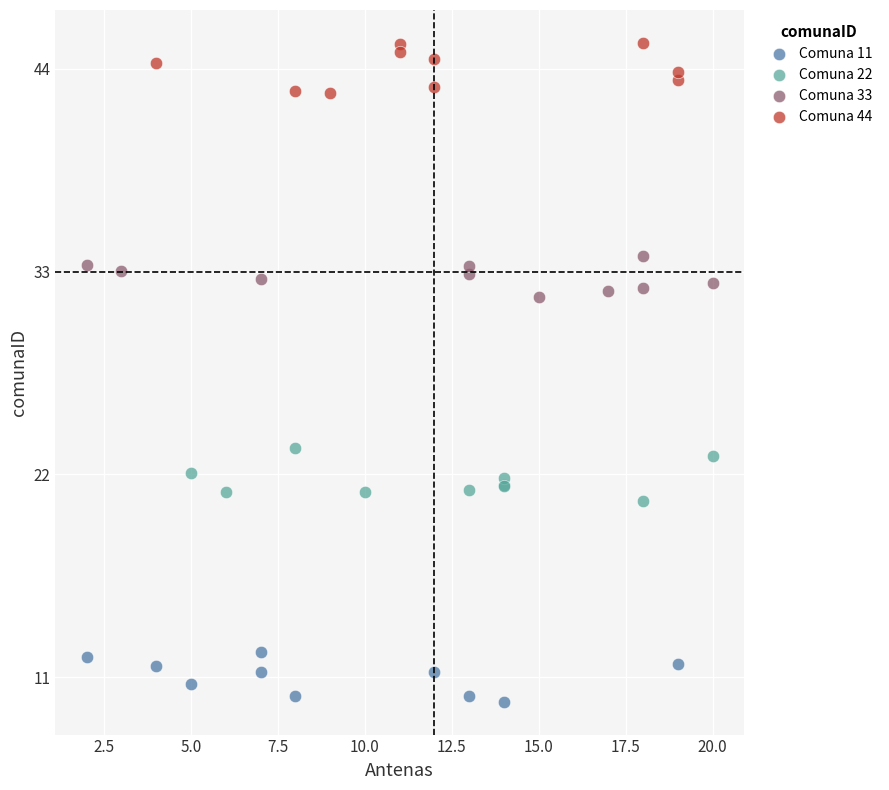

Which series reaches the maximum Y coordinate?

Comuna 44